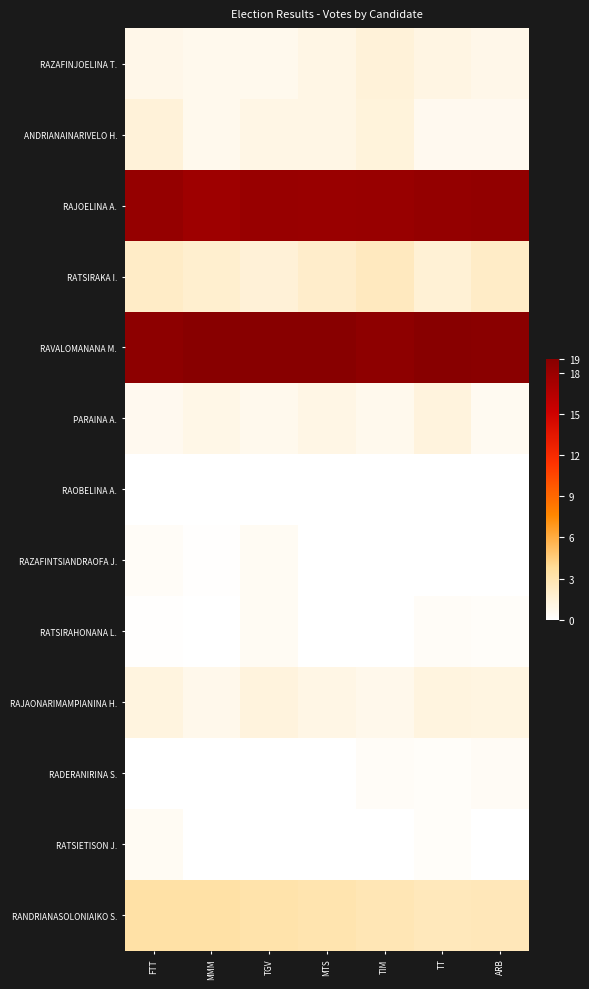

Reading left to right, list all the values displayed in this chart.

RAZAFINJOELINA T.: FTT=0.9	MMM=0.7	TGV=0.7	MTS=1.0	TIM=1.4	TT=1.0	ARB=0.9
ANDRIANAINARIVELO H.: FTT=1.5	MMM=0.7	TGV=1.0	MTS=1.0	TIM=1.4	TT=0.6	ARB=0.6
RAJOELINA A.: FTT=18.2	MMM=17.7	TGV=18.1	MTS=18.0	TIM=18.1	TT=18.3	ARB=18.4
RATSIRAKA I.: FTT=2.1	MMM=1.8	TGV=1.5	MTS=2.0	TIM=2.4	TT=1.6	ARB=2.1
RAVALOMANANA M.: FTT=18.7	MMM=19.0	TGV=19.0	MTS=19.0	TIM=18.6	TT=19.0	ARB=18.8
PARAINA A.: FTT=0.7	MMM=0.9	TGV=0.7	MTS=1.0	TIM=0.7	TT=1.3	ARB=0.6
RAOBELINA A.: FTT=0.0	MMM=0.0	TGV=0.0	MTS=0.0	TIM=0.0	TT=0.0	ARB=0.0
RAZAFINTSIANDRAOFA J.: FTT=0.4	MMM=0.1	TGV=0.4	MTS=0.0	TIM=0.0	TT=0.0	ARB=0.0
RATSIRAHONANA L.: FTT=0.1	MMM=0.0	TGV=0.5	MTS=0.0	TIM=0.0	TT=0.3	ARB=0.2
RAJAONARIMAMPIANINA H.: FTT=1.2	MMM=0.8	TGV=1.3	MTS=1.0	TIM=0.8	TT=1.2	ARB=1.1
RADERANIRINA S.: FTT=0.0	MMM=0.0	TGV=0.0	MTS=0.0	TIM=0.3	TT=0.2	ARB=0.4
RATSIETISON J.: FTT=0.5	MMM=0.0	TGV=0.0	MTS=0.0	TIM=0.0	TT=0.3	ARB=0.0
RANDRIANASOLONIAIKO S.: FTT=3.3	MMM=3.3	TGV=3.2	MTS=3.0	TIM=2.8	TT=2.6	ARB=2.6